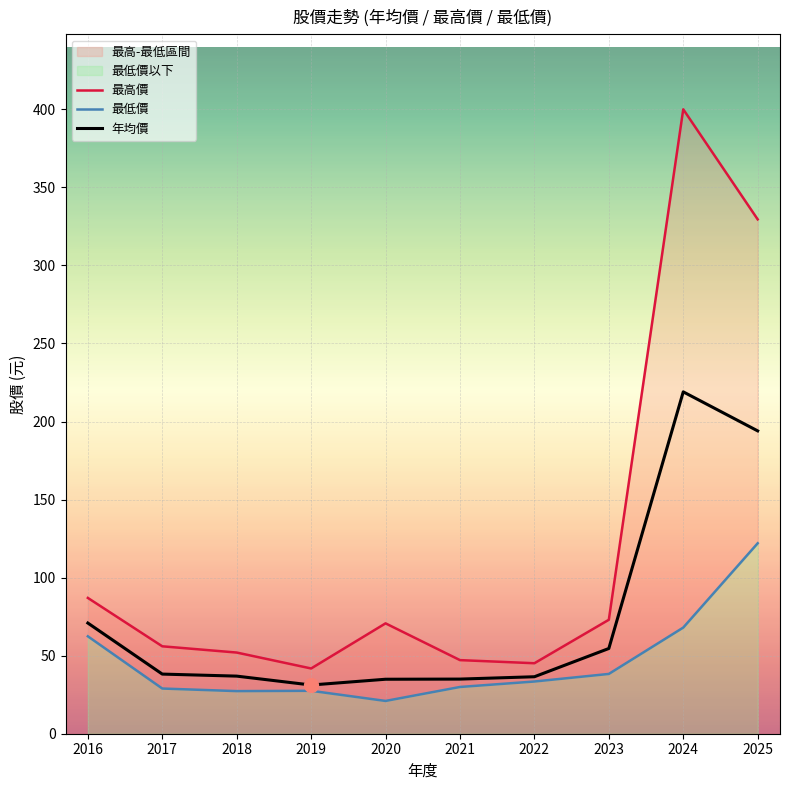

Between 2022 and 2025, which series saw the biggest shift?

最高價